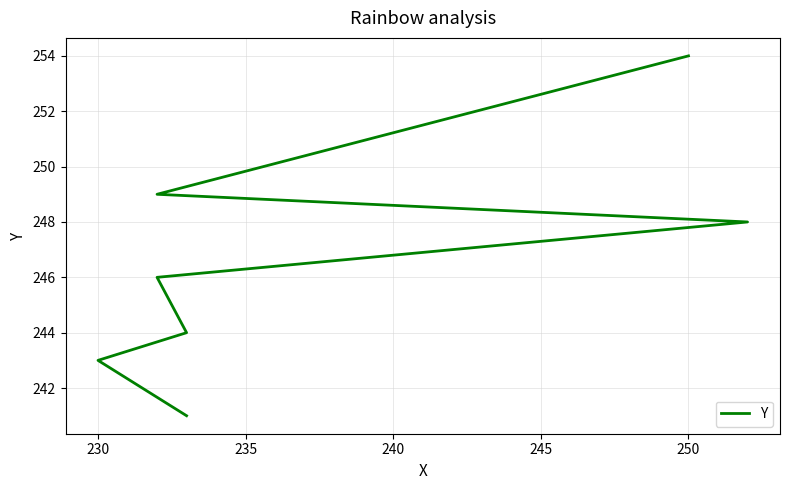

True or false: there are more than 2 points higher than both neighbors.

False